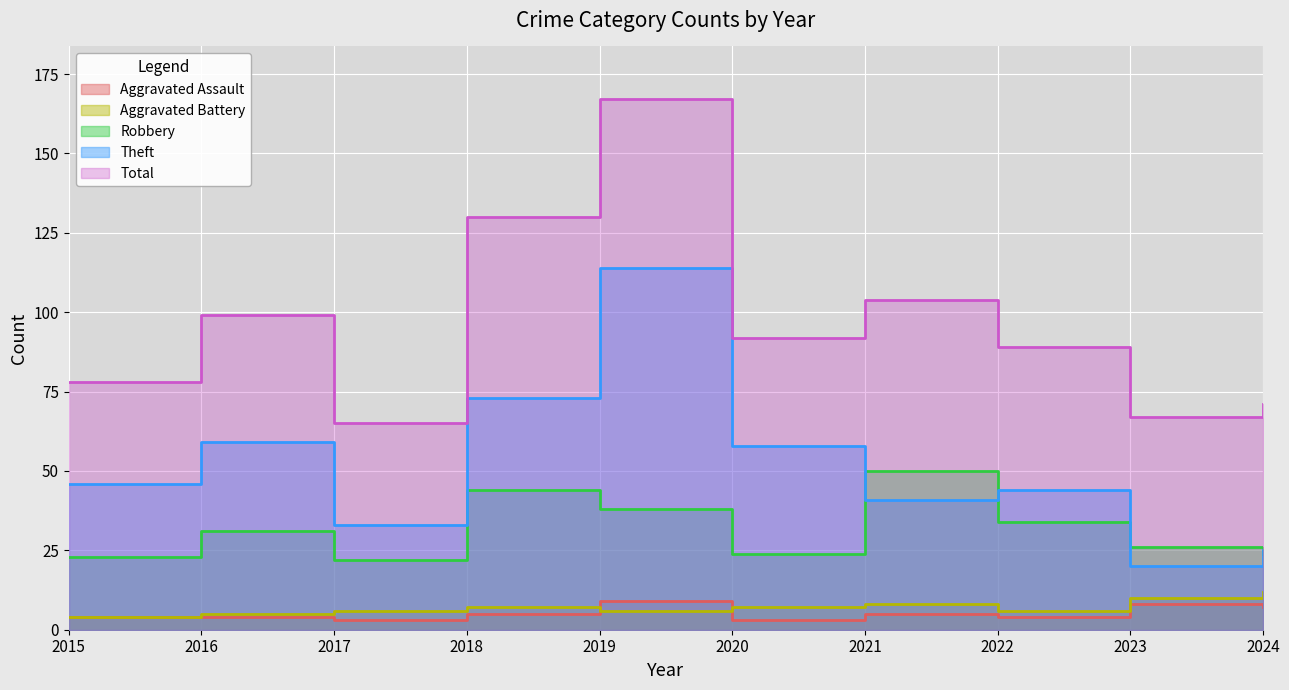

What is the minimum value for Theft?

20